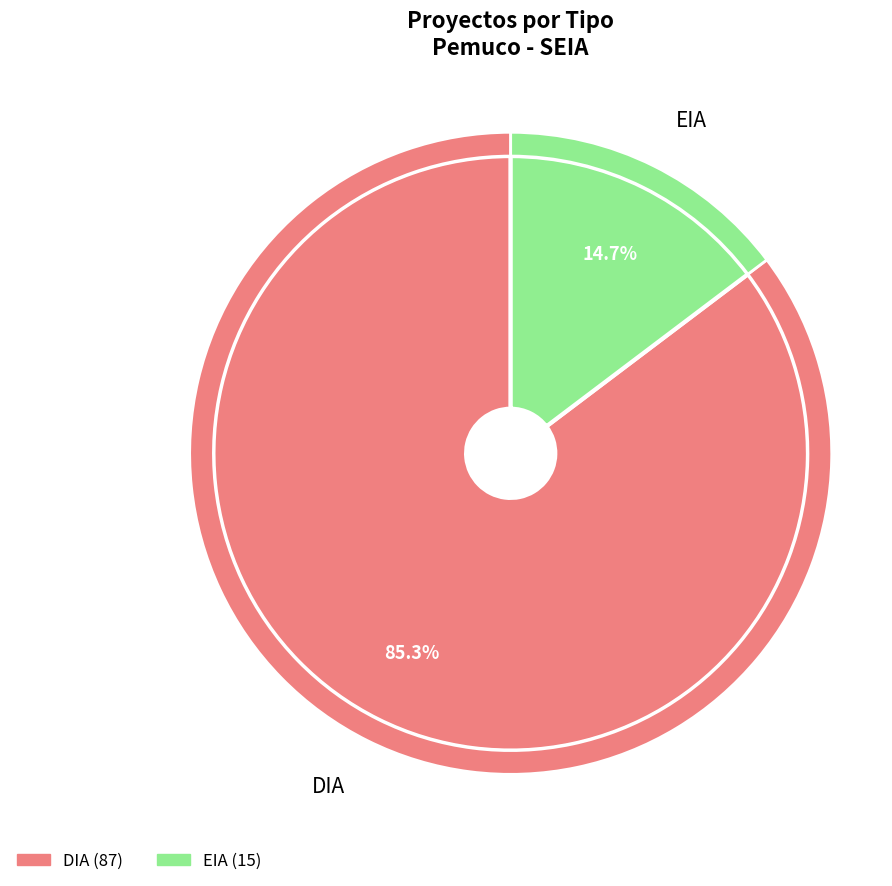

True or false: EIA accounts for 22% of the total.

False